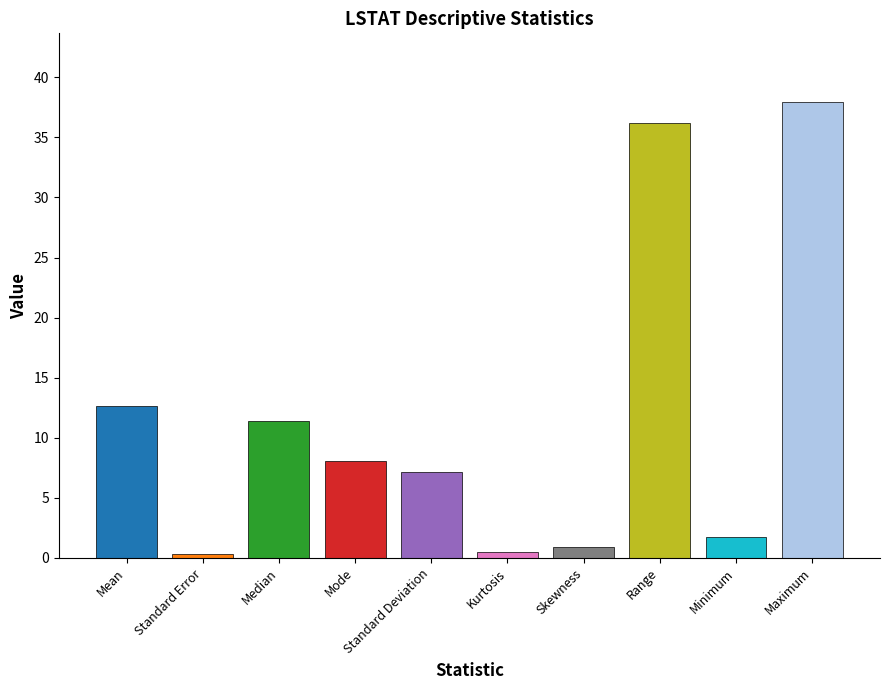

What position from the left is Range?

8